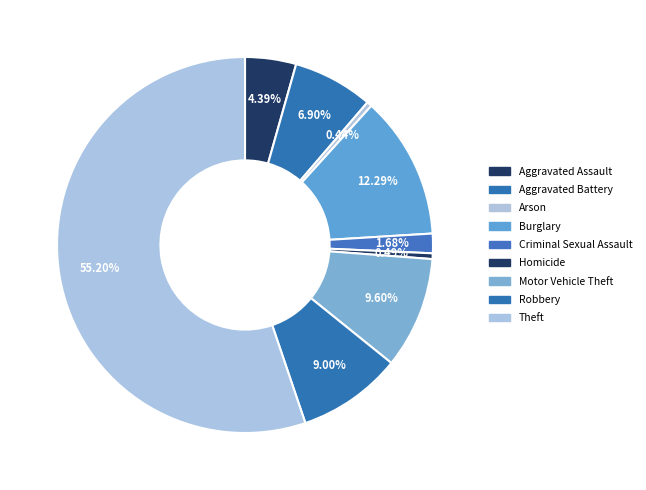

True or false: Motor Vehicle Theft accounts for 10% of the total.

True